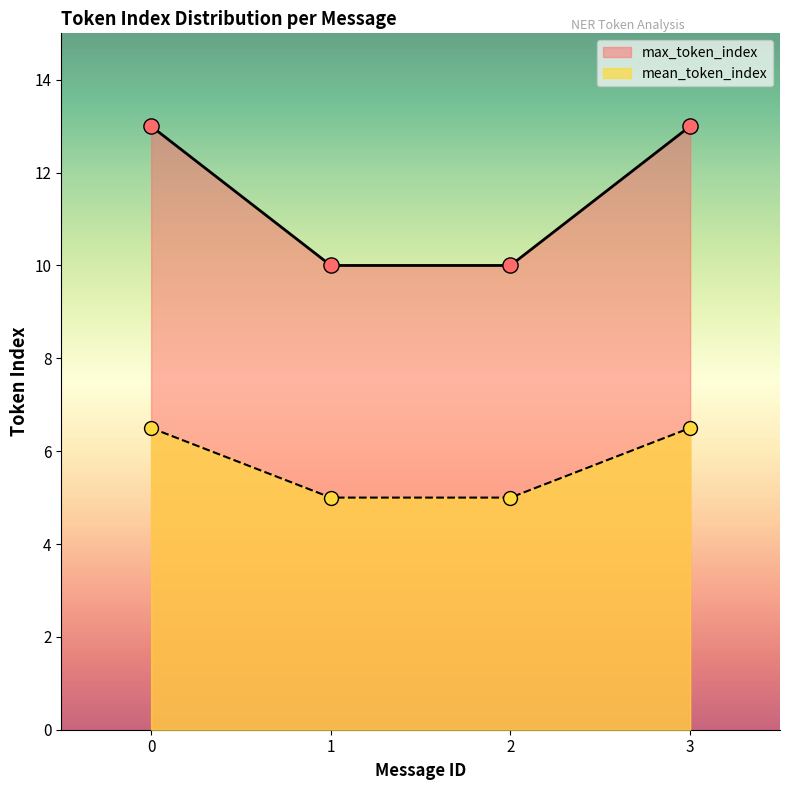

Which series contains the lowest Y value?

mean_token_index